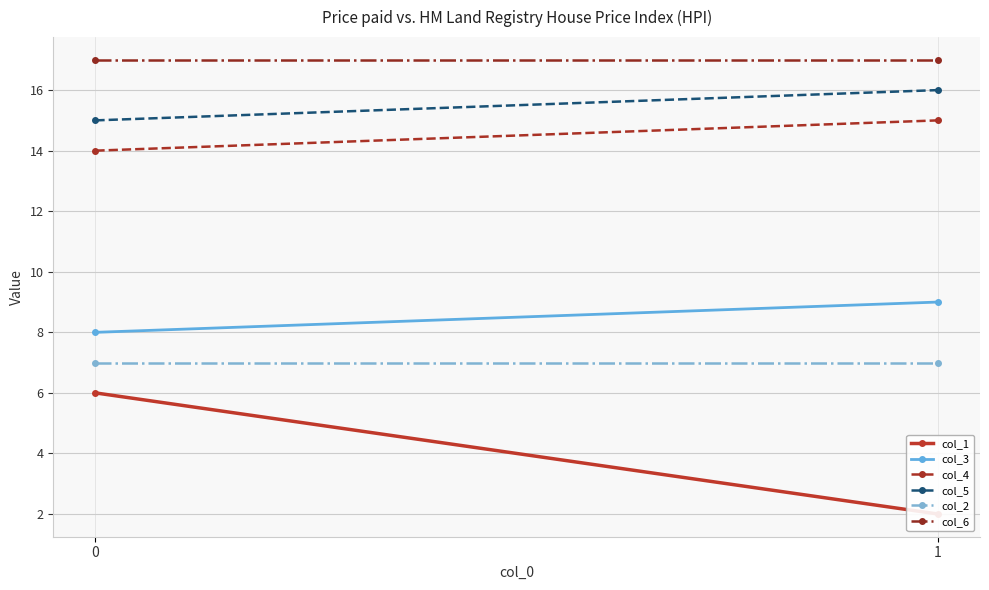

The col_6 series shows 29 at 1. True or false?

False